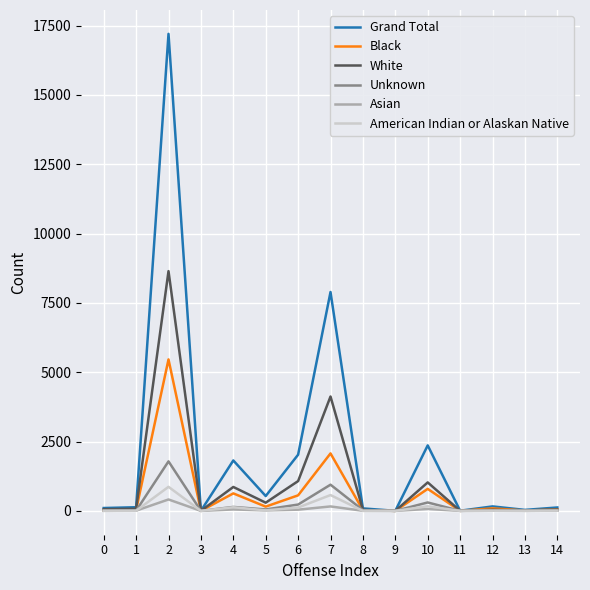

Which series has the largest range (max minus min)?

Grand Total